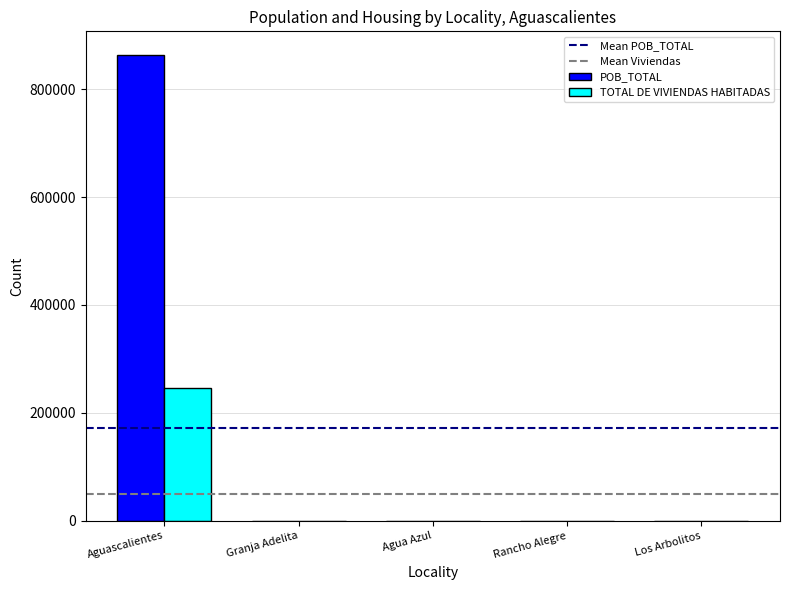

Which category has the highest value across all series?

Aguascalientes